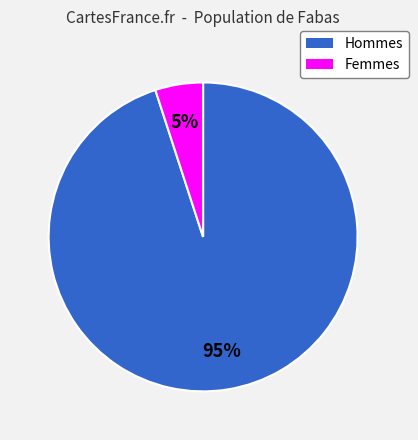

Does any single category account for the majority?

Yes